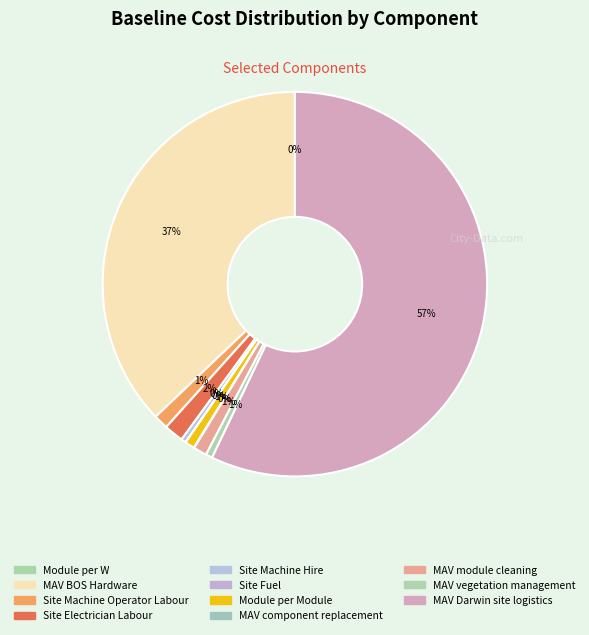

Is it true that Site Fuel is 6% of the pie?

False